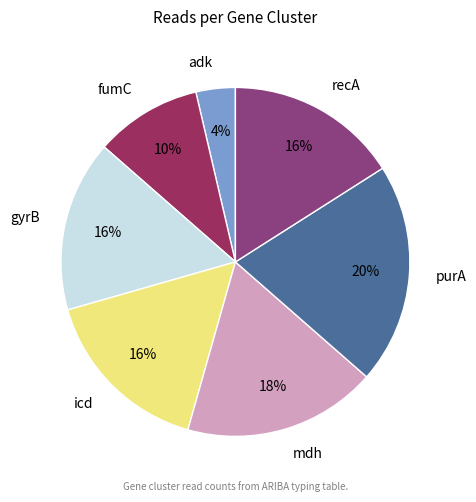

What is the smallest slice in the pie chart?

adk